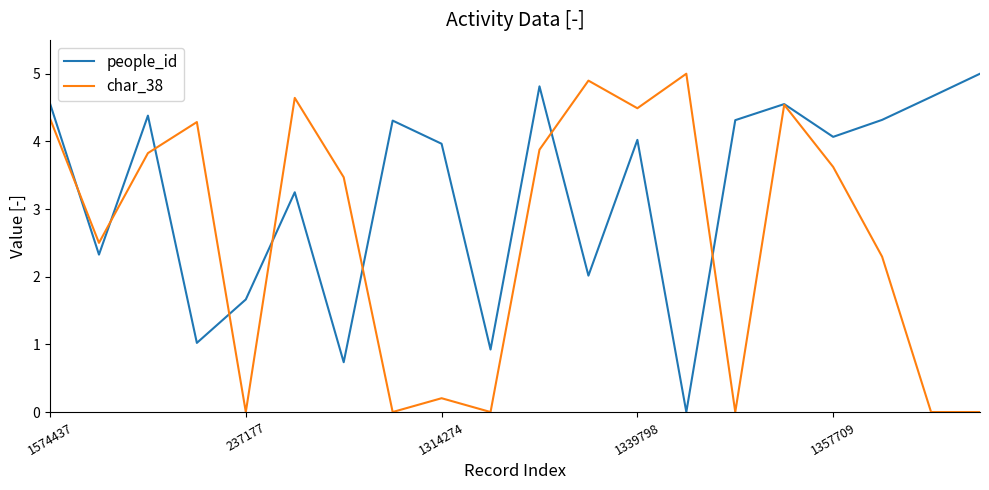

Which series has the largest total across all categories?

people_id